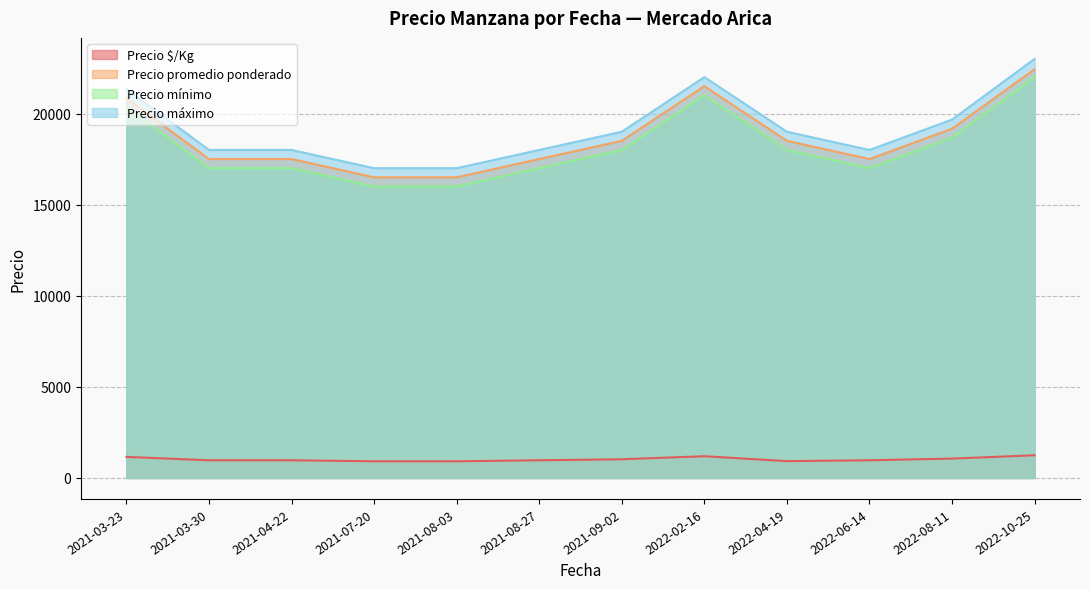

What is the minimum value shown in the chart?

917.0